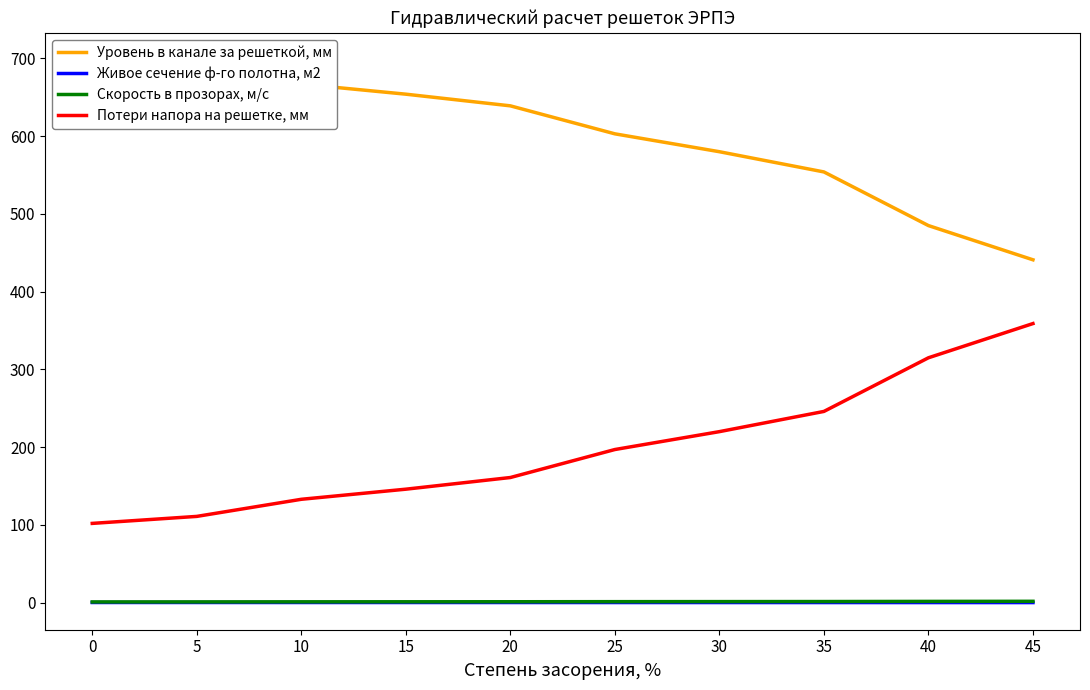

Between 10 and 35, which is larger?

10